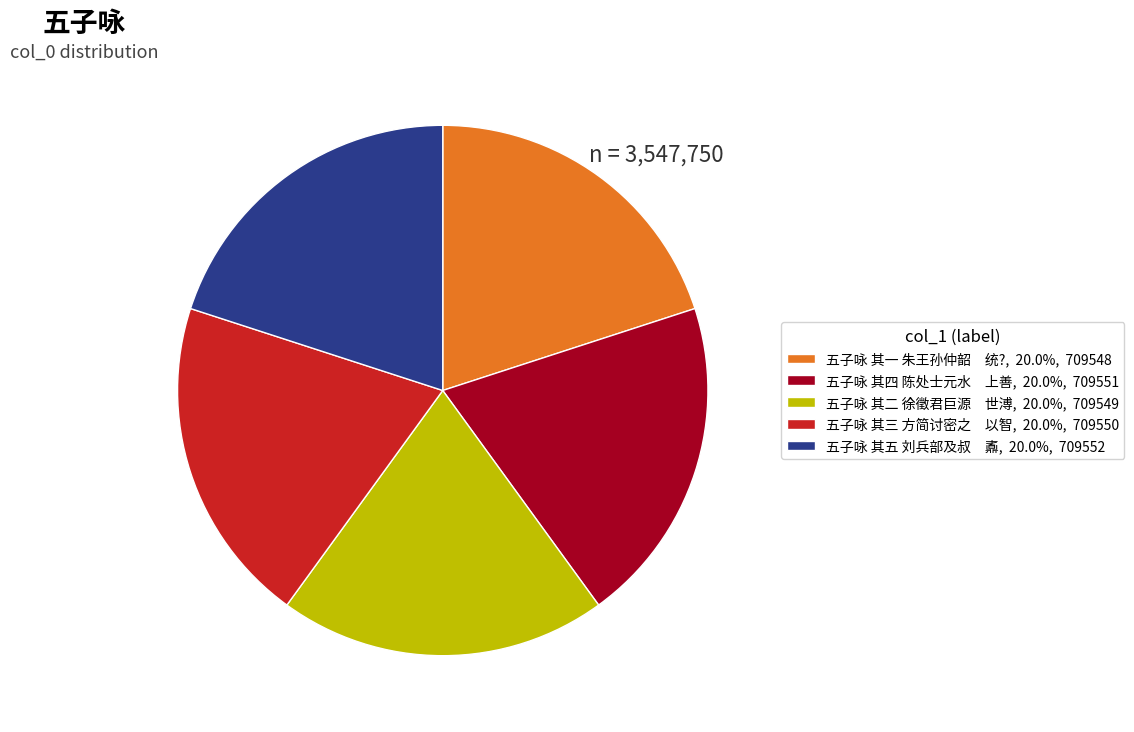

Does 五子咏 其四 陈处士元水 上善, 20.0%, 709551 account for over 50% of the chart?

No